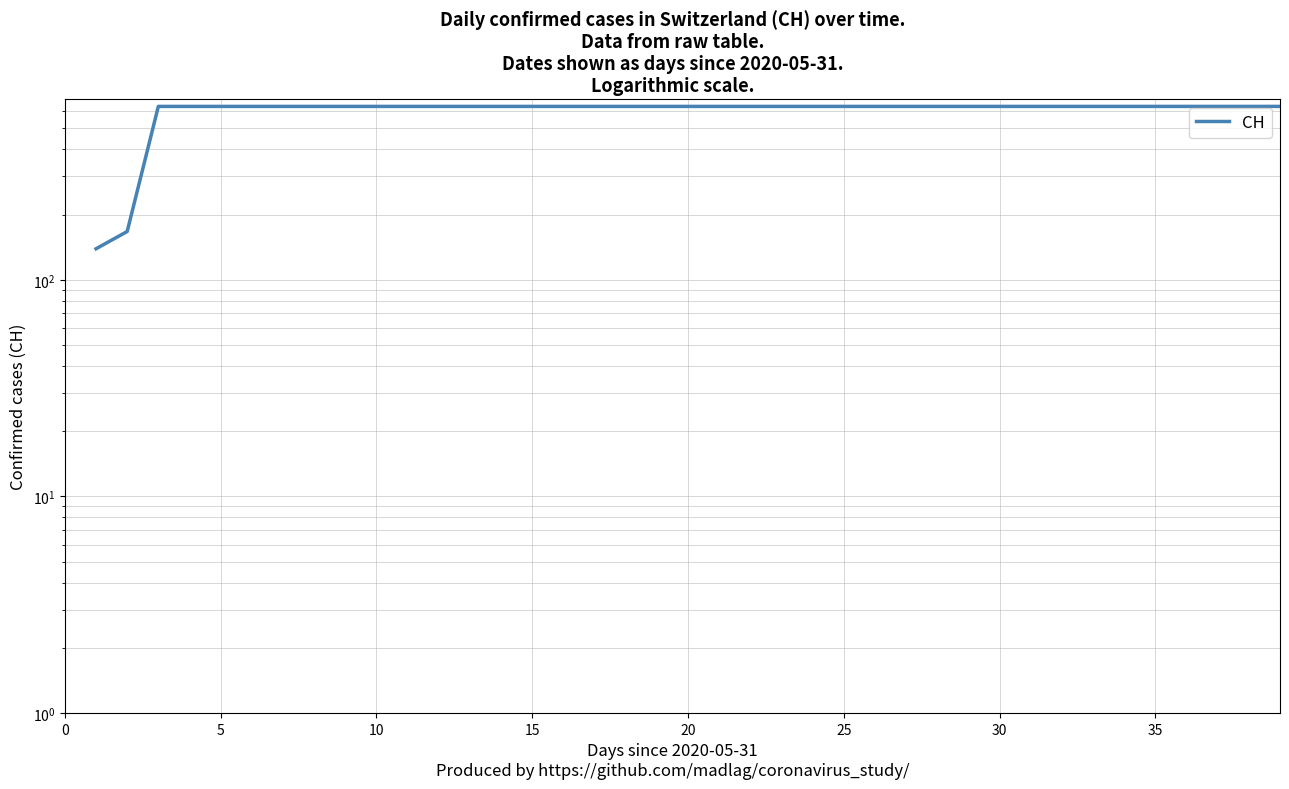

How many values are between 631 and 632?

37